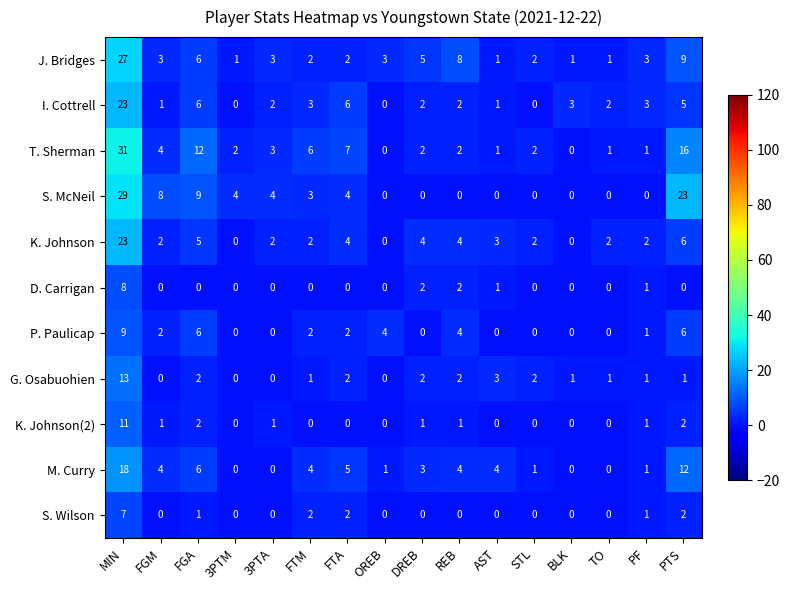

How many values in D. Carrigan are above zero?

5